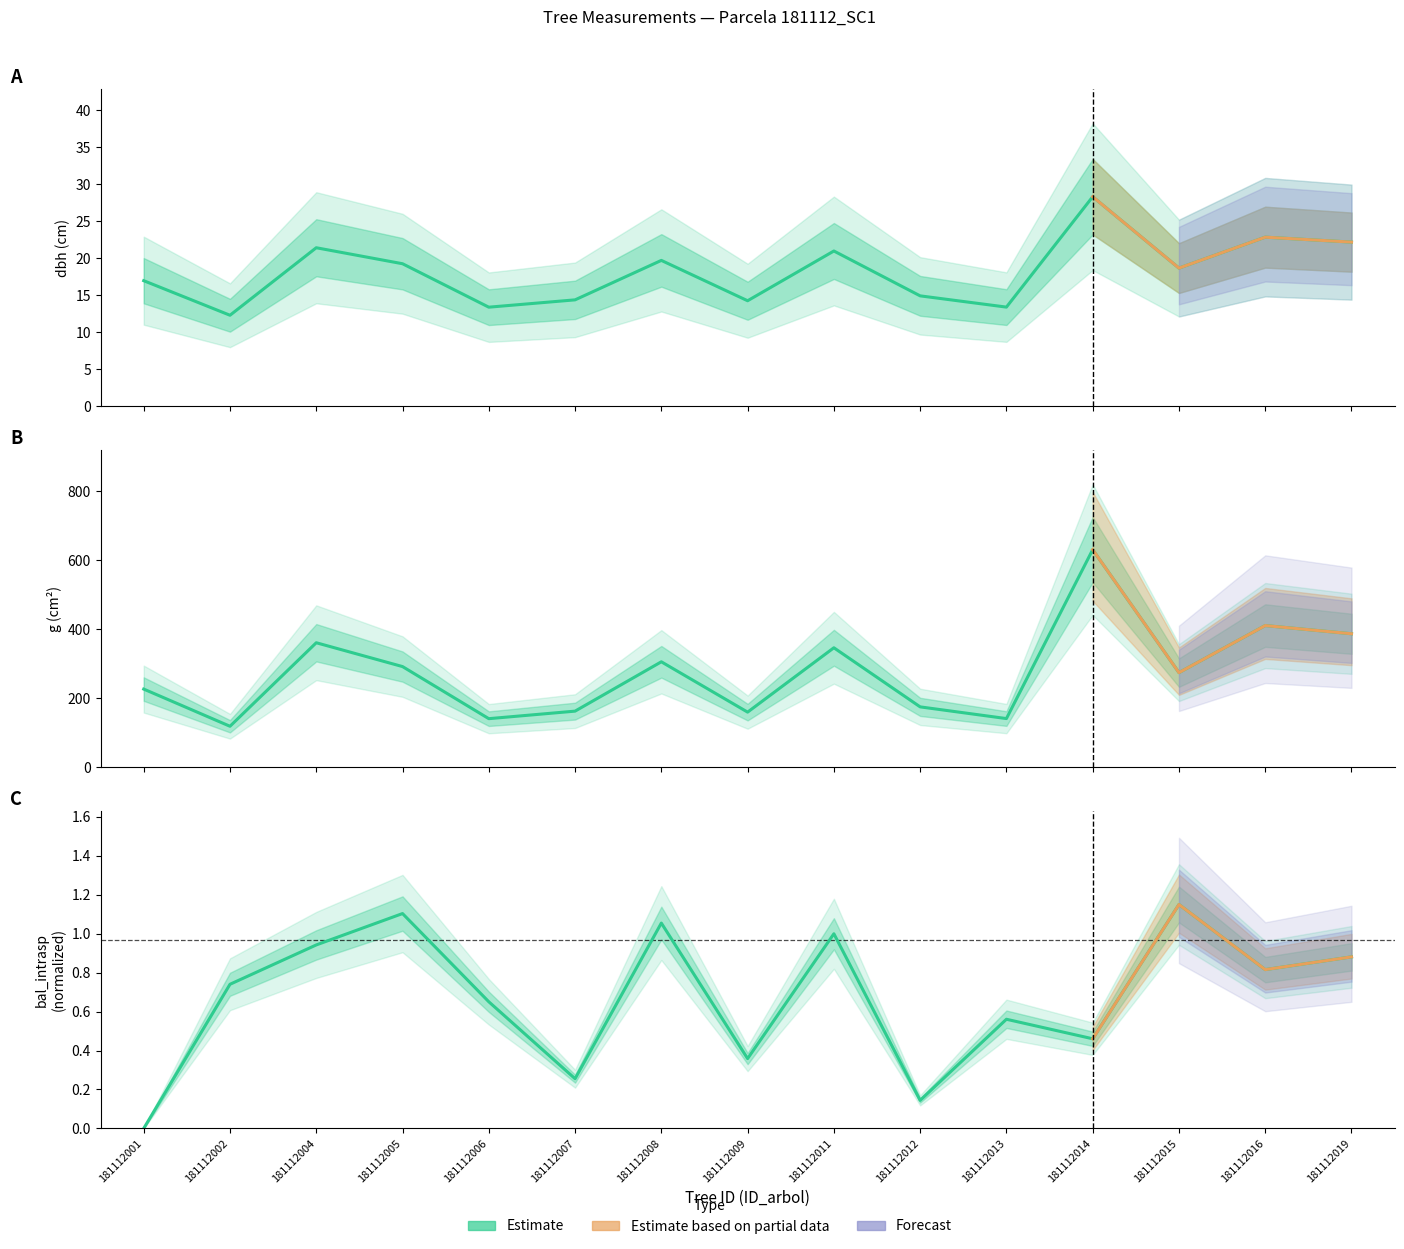

How many lines are shown in the chart?

3